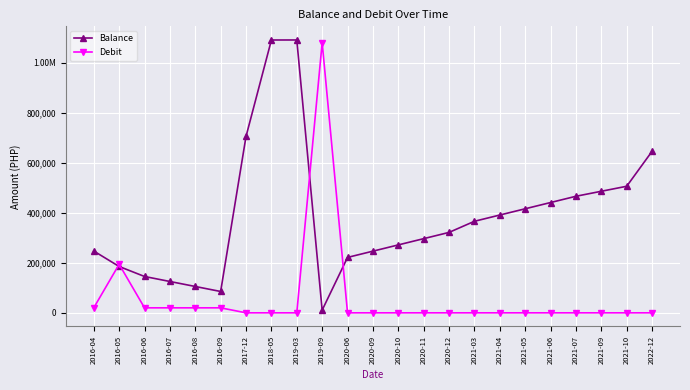

True or false: Balance has more than 0 points higher than both neighbors.

True